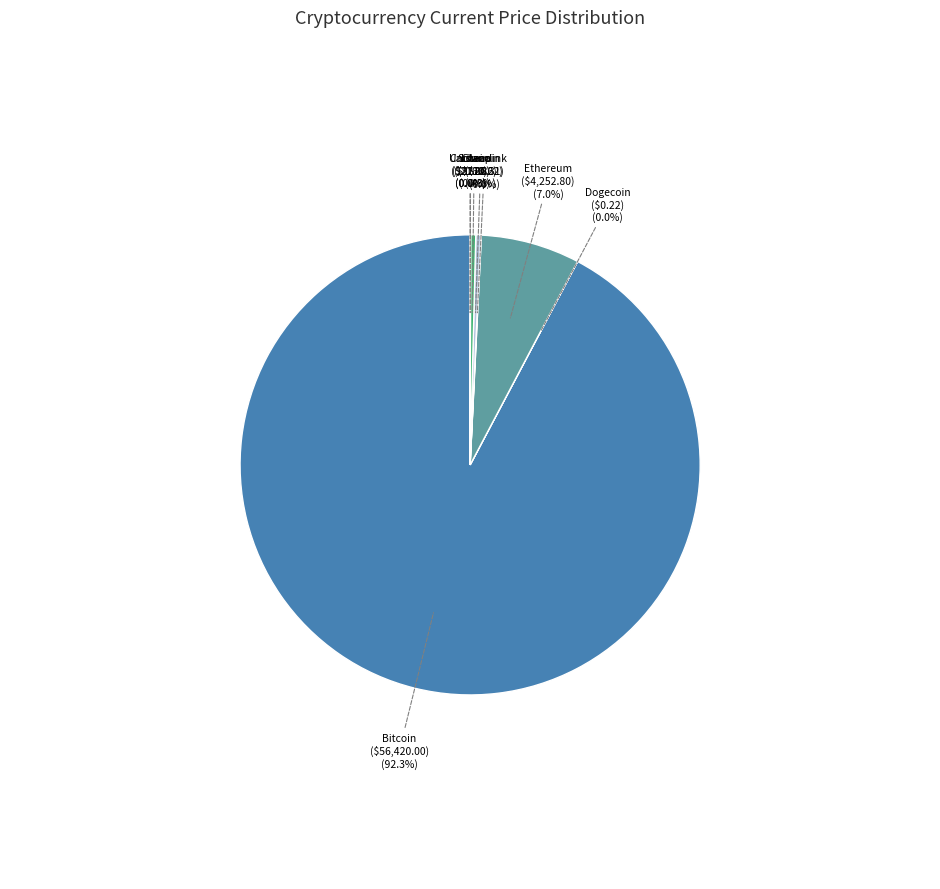

Which slice represents more than half of the pie?

Bitcoin